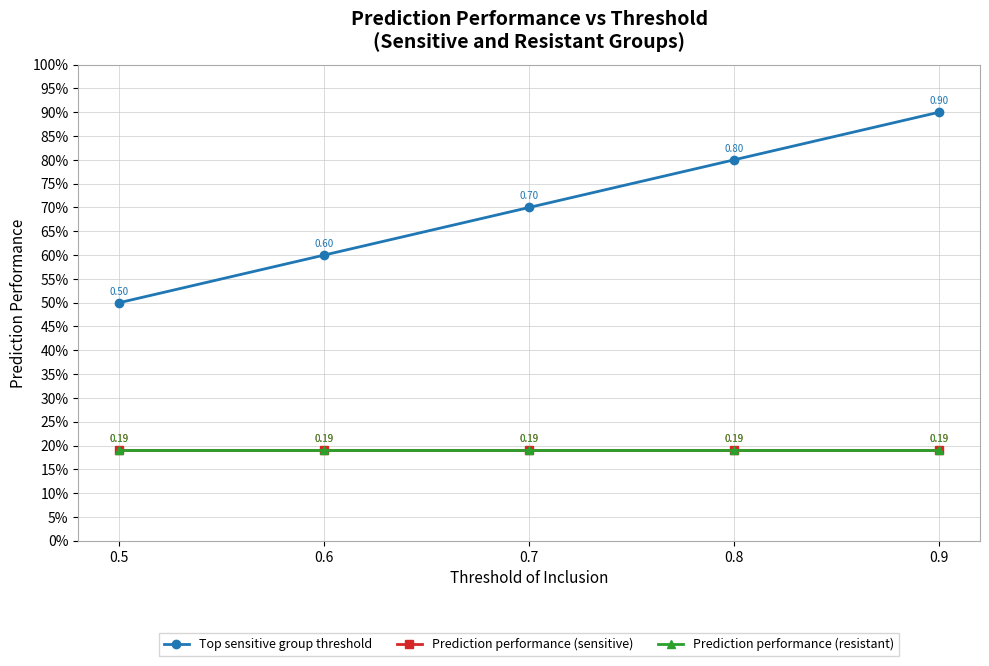

Is this an area chart (filled region under the line)?

No